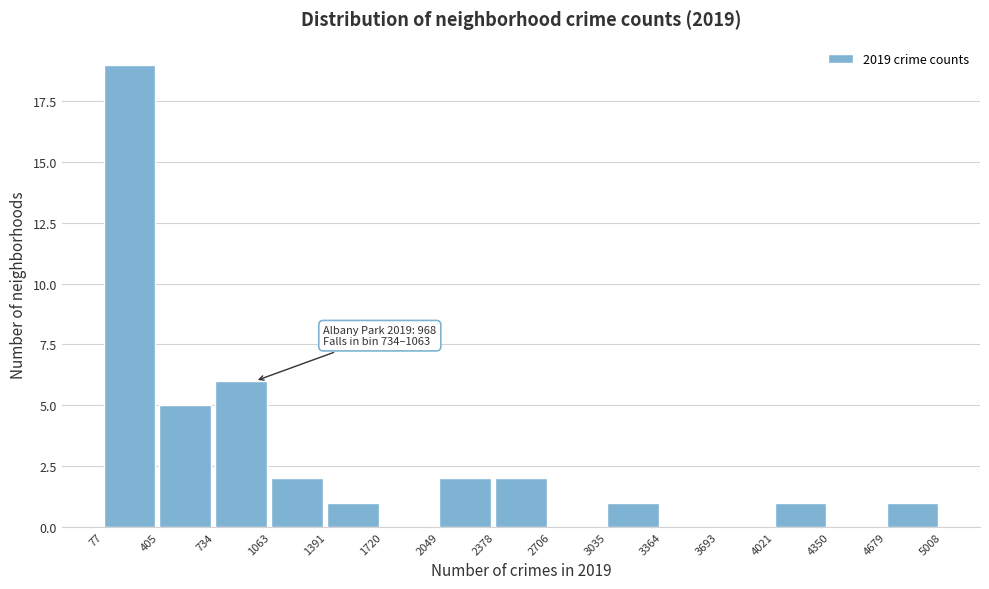

Which range on the x-axis has the tallest bar?

77 to 405